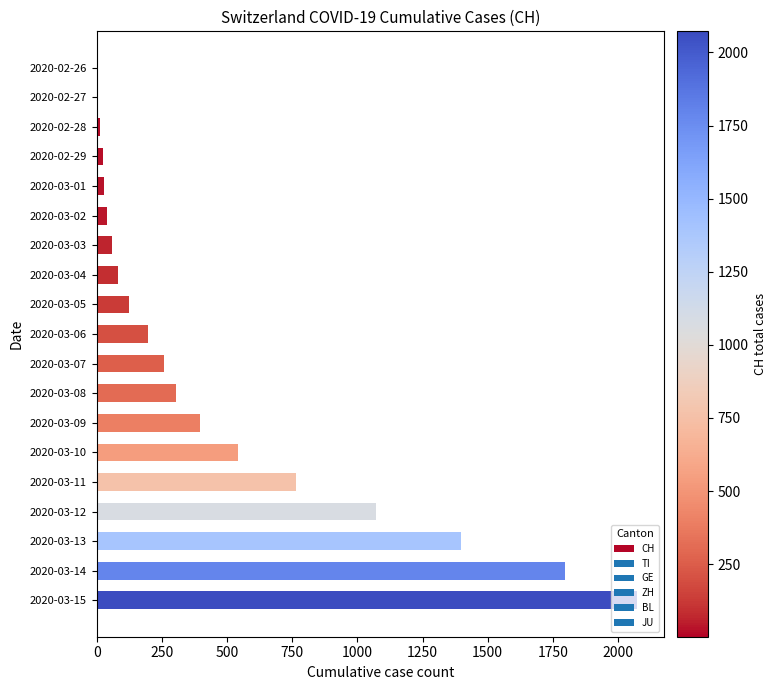

At which label is the value closest to 1037?

2020-03-12